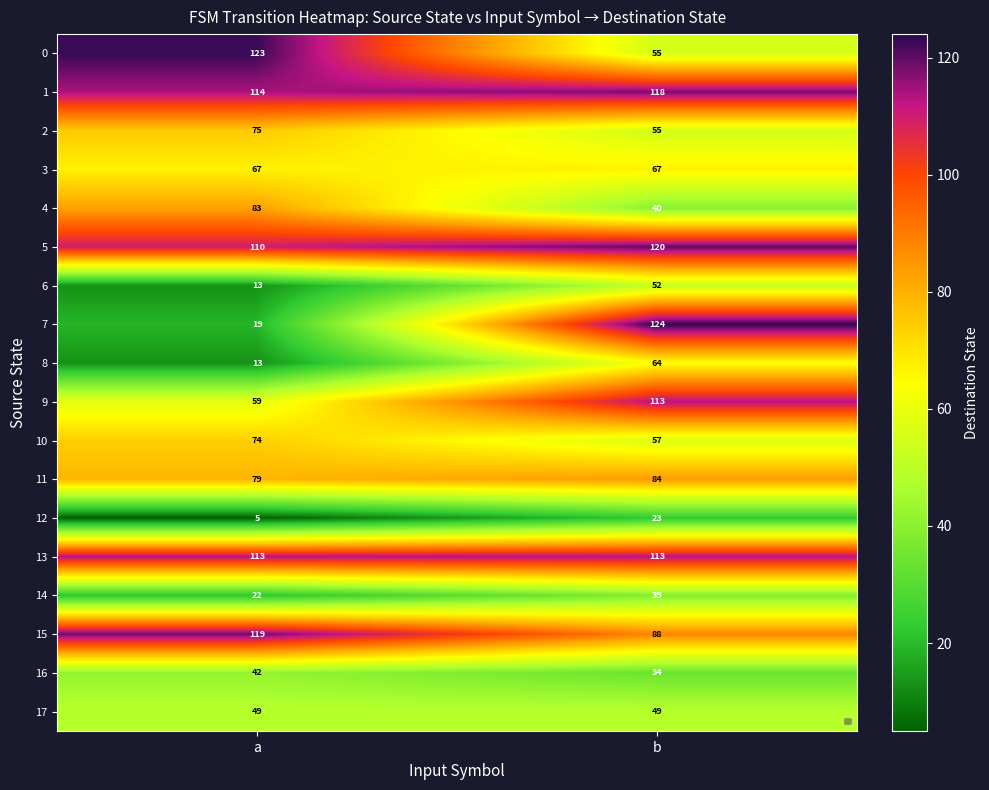

Read the 9 value at b.

113